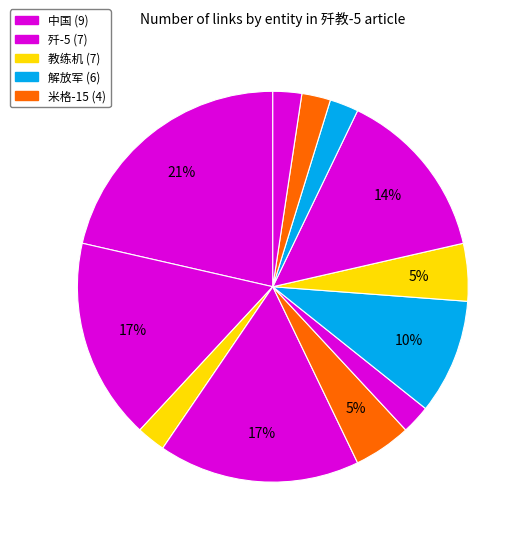

How many segments does this pie chart have?

12